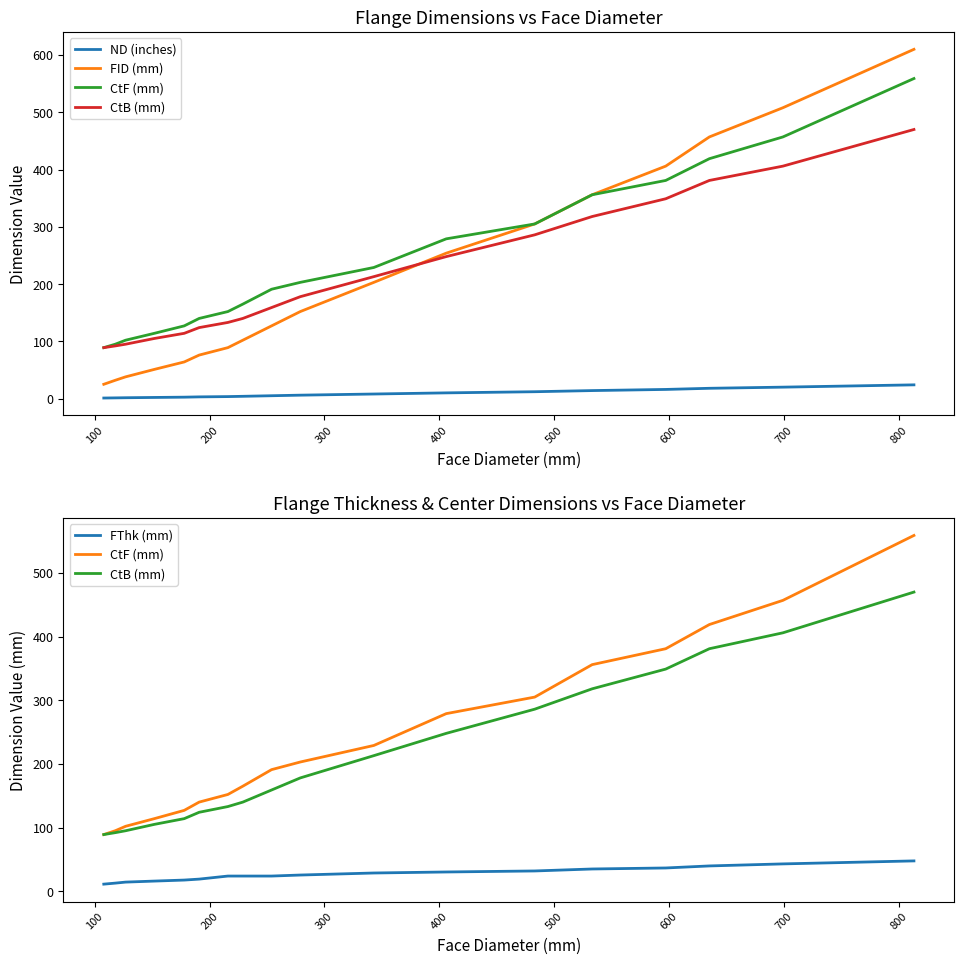

Which has a higher value, 700 or 800?

800